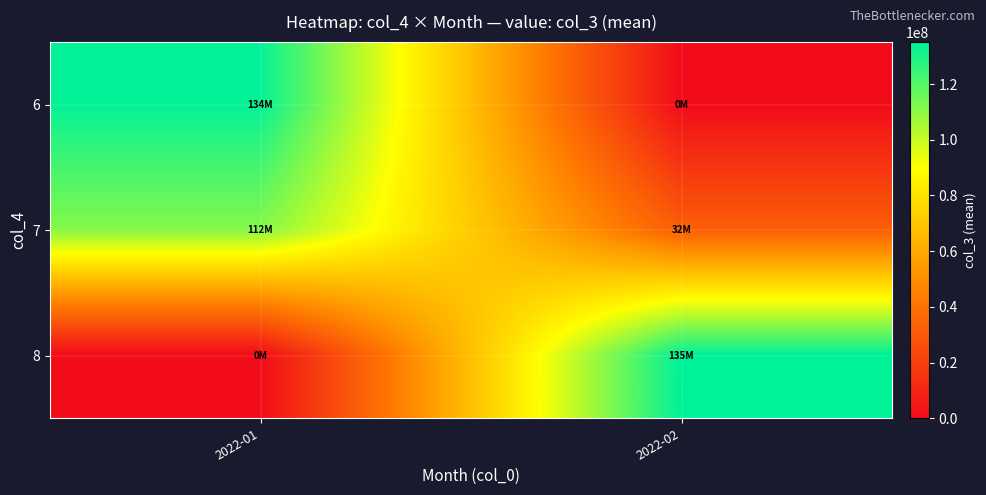

Which category has the lowest value across all series?

2022-02